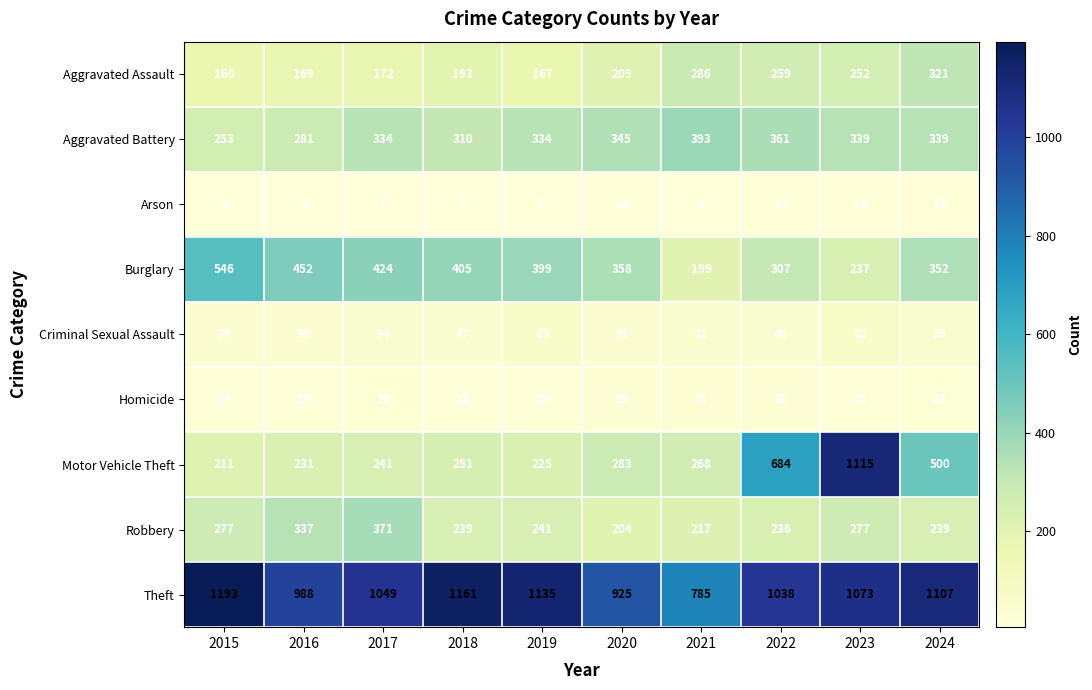

What is the smallest value displayed?

6